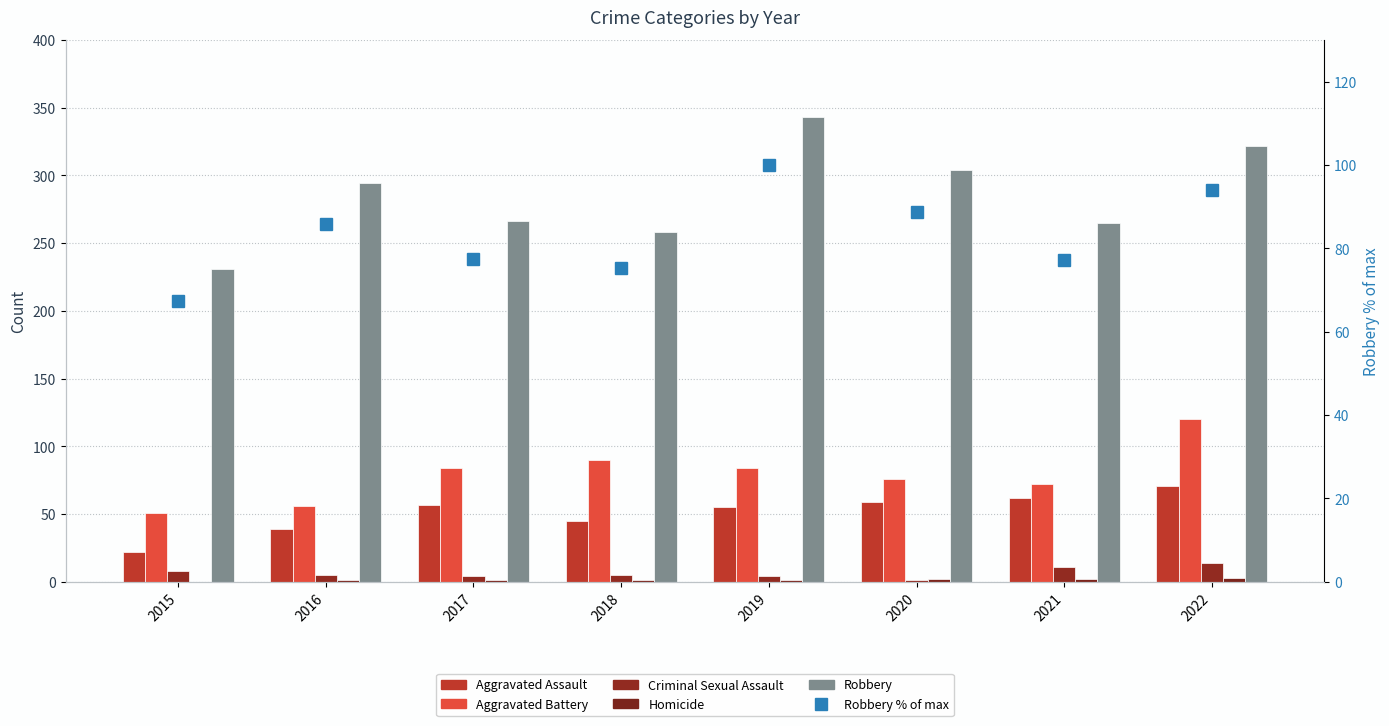

Does the chart contain any negative values?

No